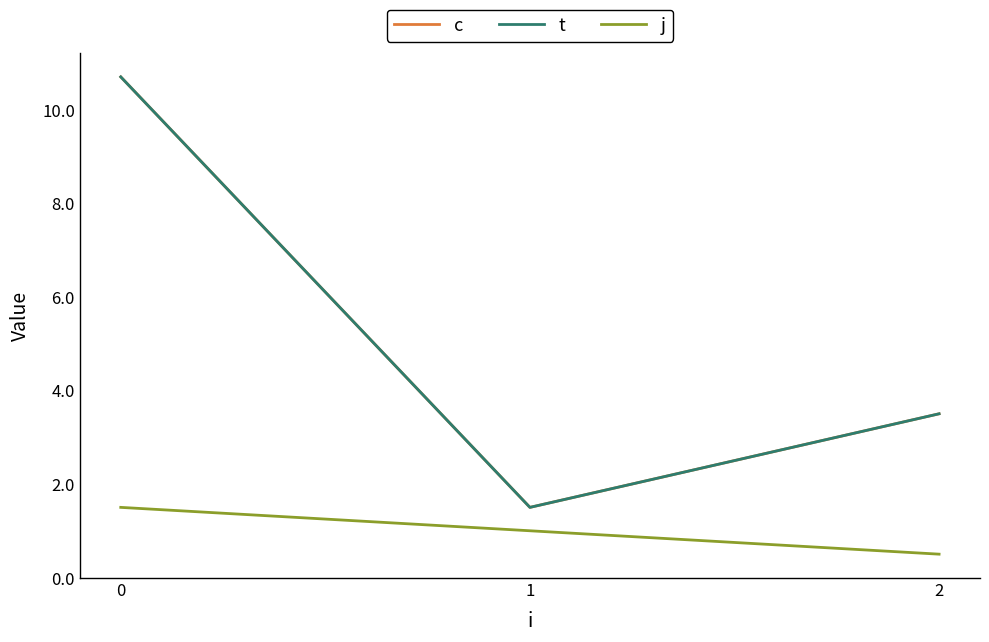

Reading left to right, list all the values displayed in this chart.

c: 0=10.7	1=1.5	2=3.5
t: 0=10.7	1=1.5	2=3.5
j: 0=1.5	1=1.0	2=0.5